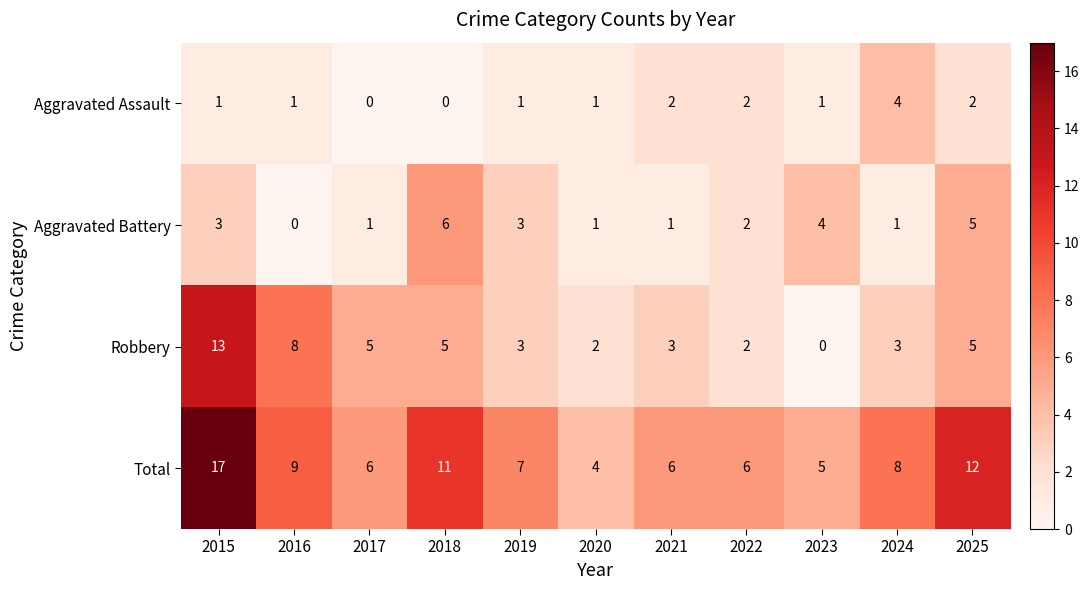

Where does the Robbery series first go above 3?

2015